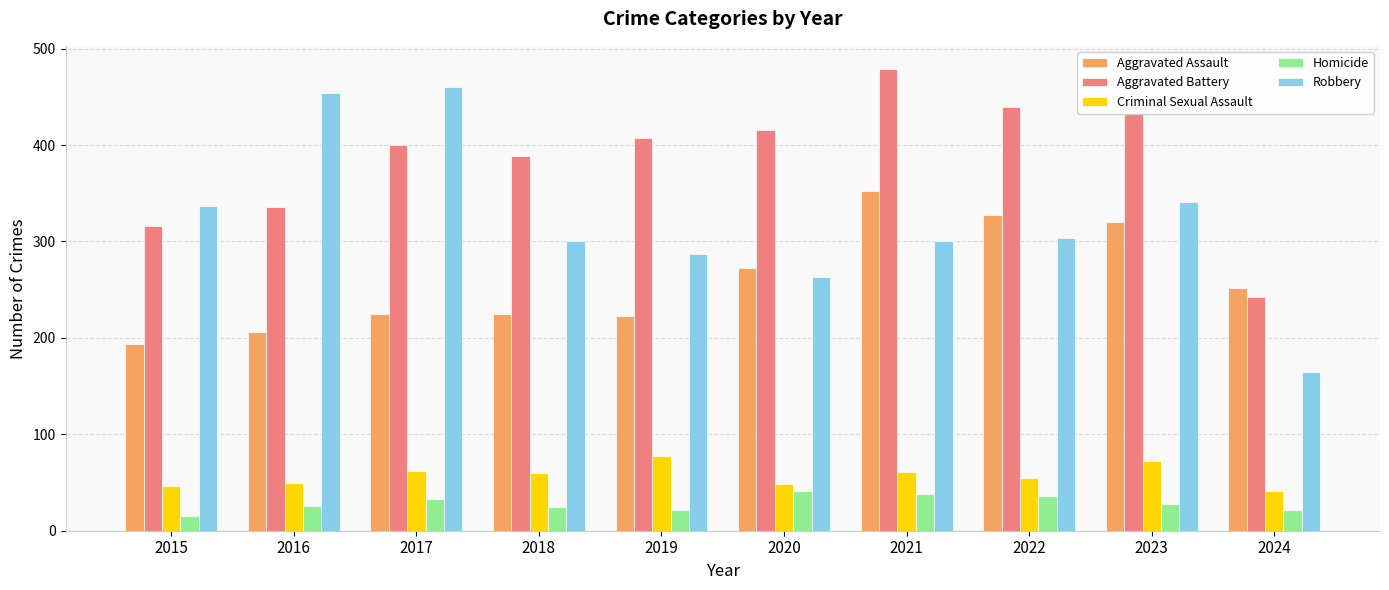

Is it true that Aggravated Battery equals 120 at 2021?

False